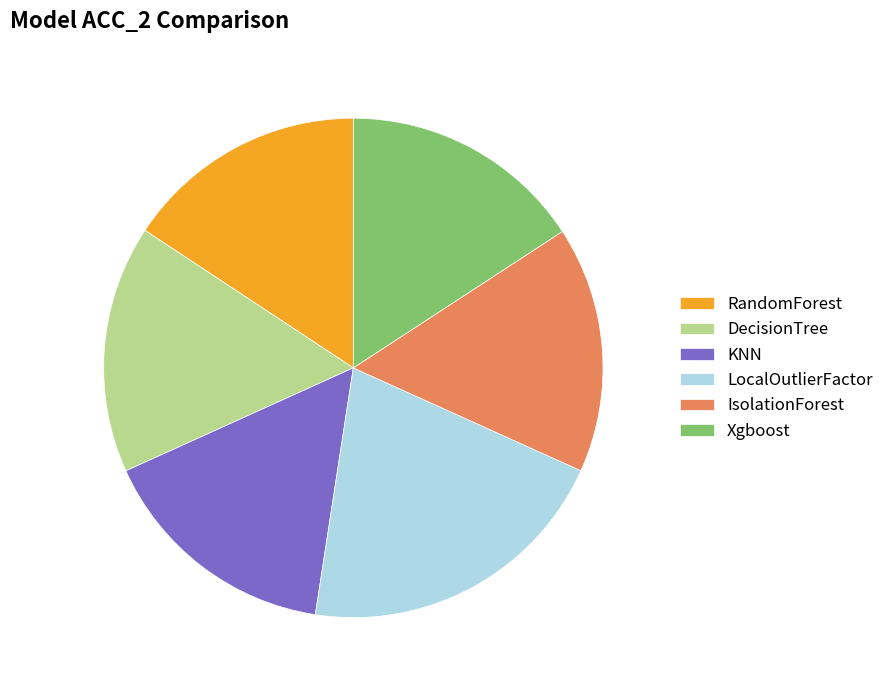

Is there a majority slice in this chart?

No